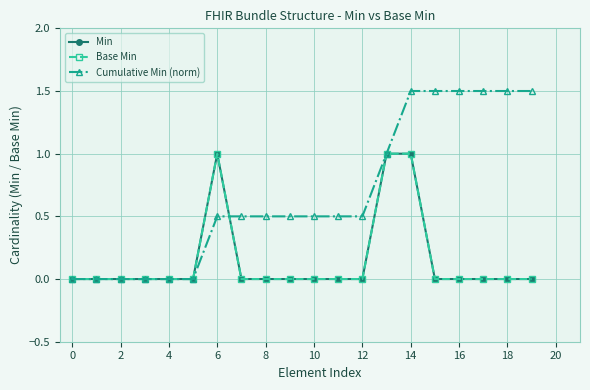

At which category is the sum across all series the highest?

14